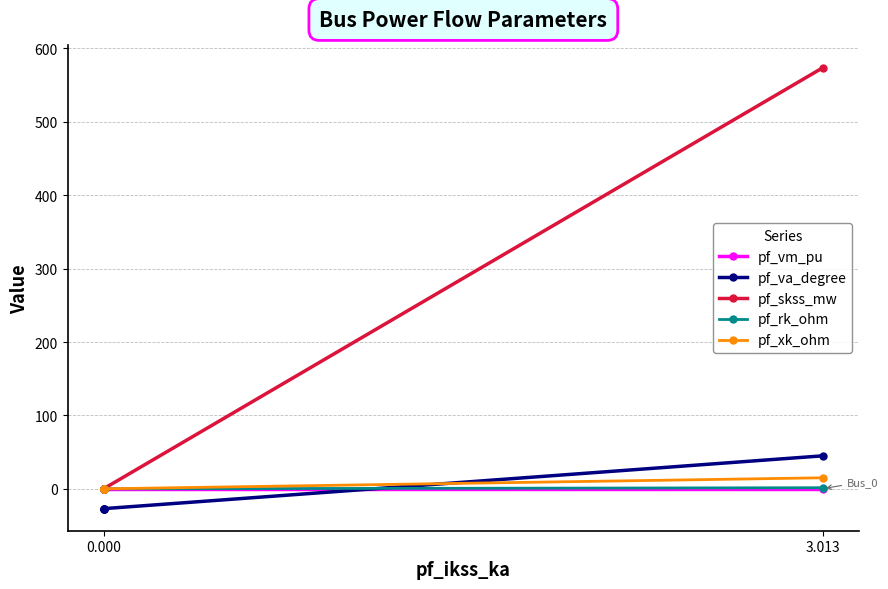

Which series has the widest spread of values?

pf_skss_mw